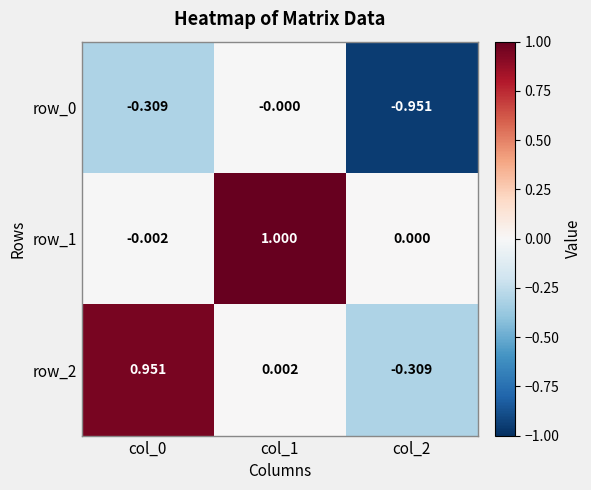

What is the average value of the row_2 series?

0.2